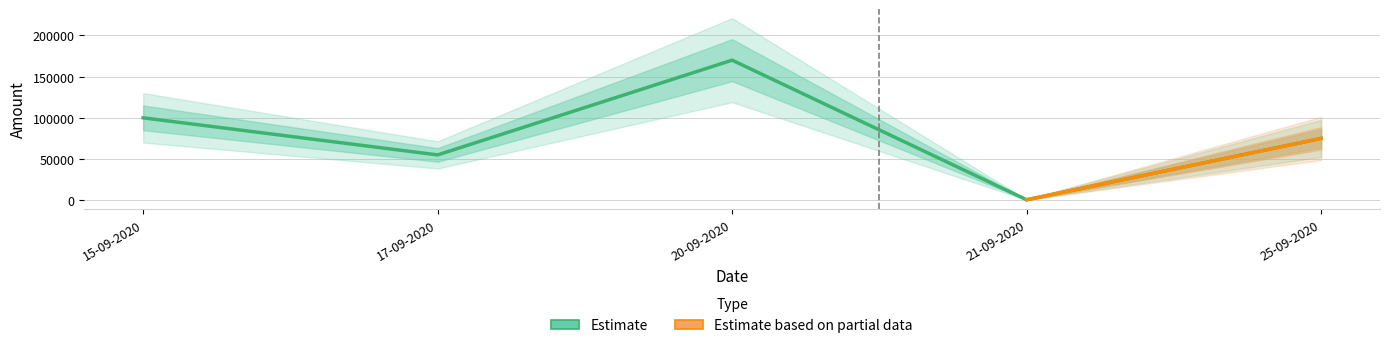

What is the sum of all values?

400550